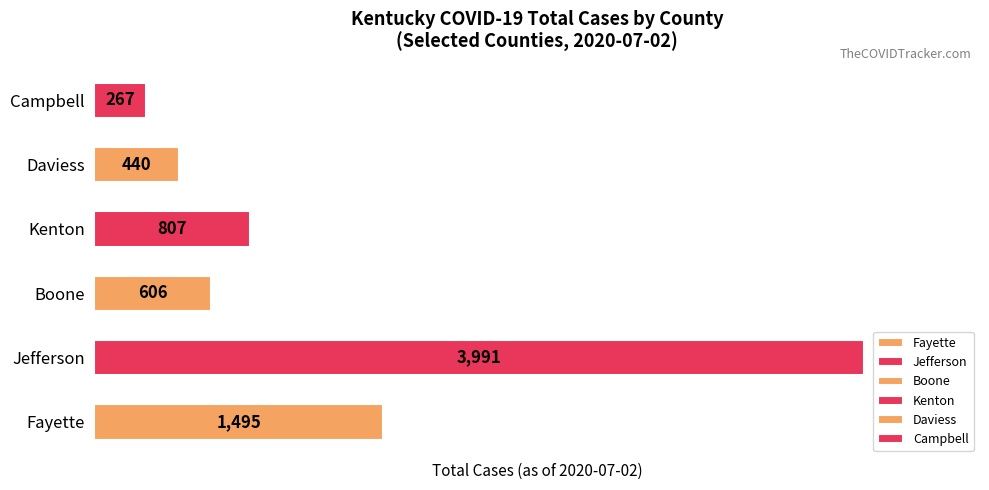

Between Daviess and Boone, which is larger?

Boone